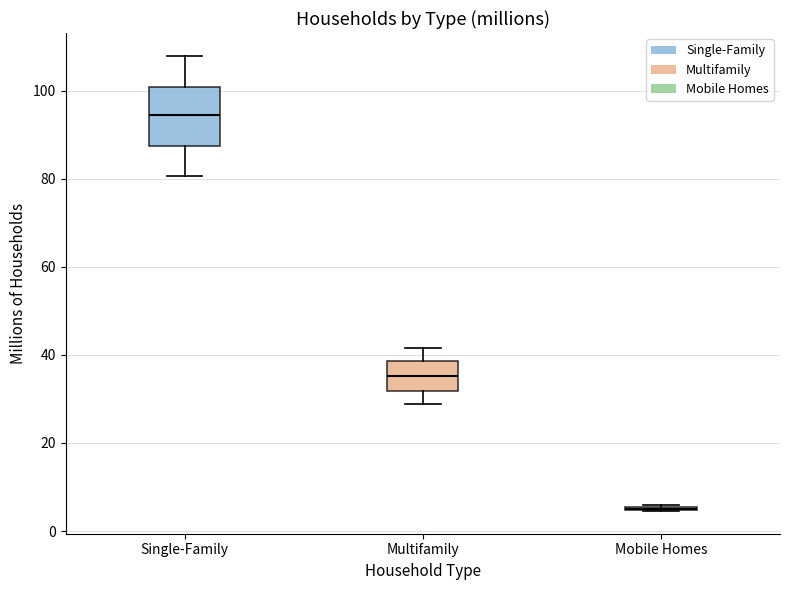

Reading left to right, transcribe this box plot: for each box, give where its median line is, the range the box spans, and where its two whiskers end, as read against the y-axis. The values are not printed on the chart, so give them approximately, as read against the axis.

Single-Family: median 94, box 88 to 100, whiskers 80 to 108
Multifamily: median 36, box 32 to 38, whiskers 28 to 42
Mobile Homes: box collapsed to a line at 6, whiskers 4 to 6